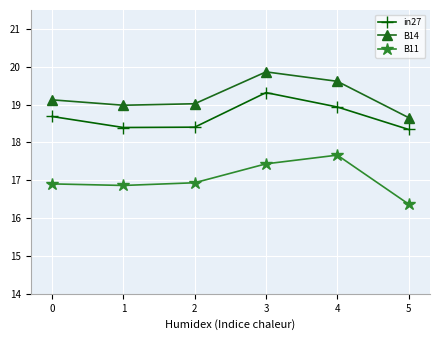

How many distinct data groups are displayed?

3